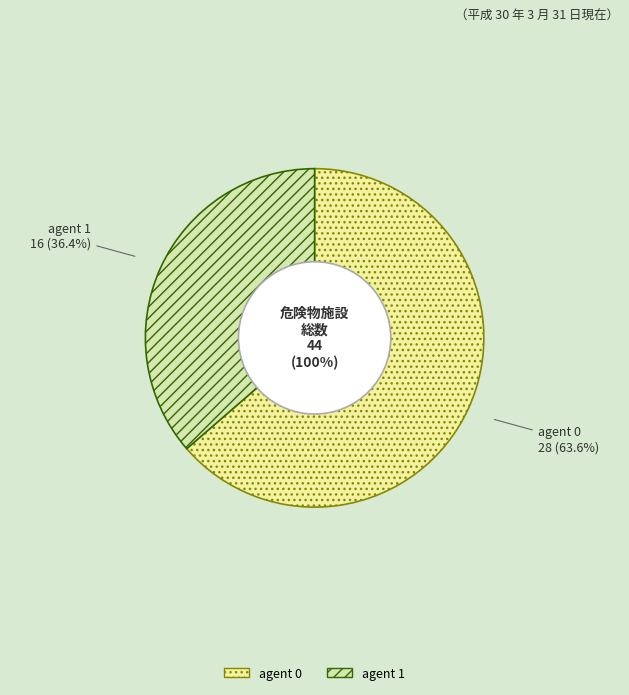

The 1 slice represents 45% of the pie. True or false?

False